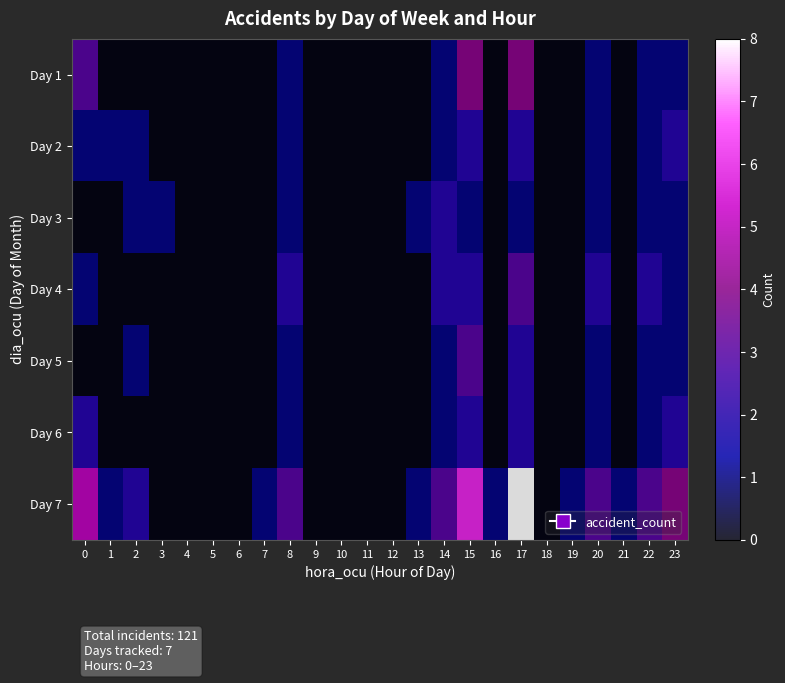

Which series has the largest range (max minus min)?

Day 7